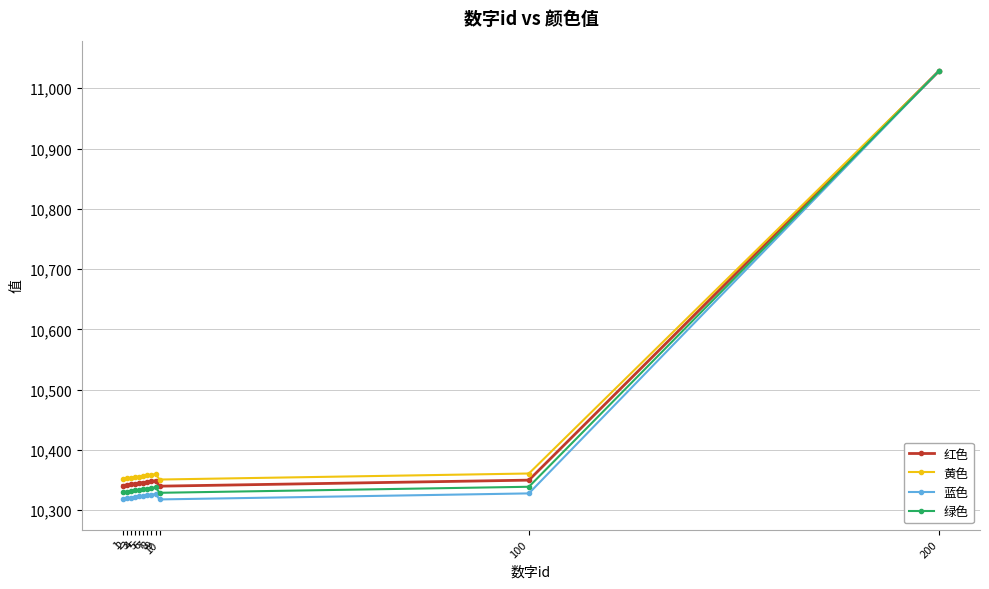

Which series has the largest range (max minus min)?

蓝色